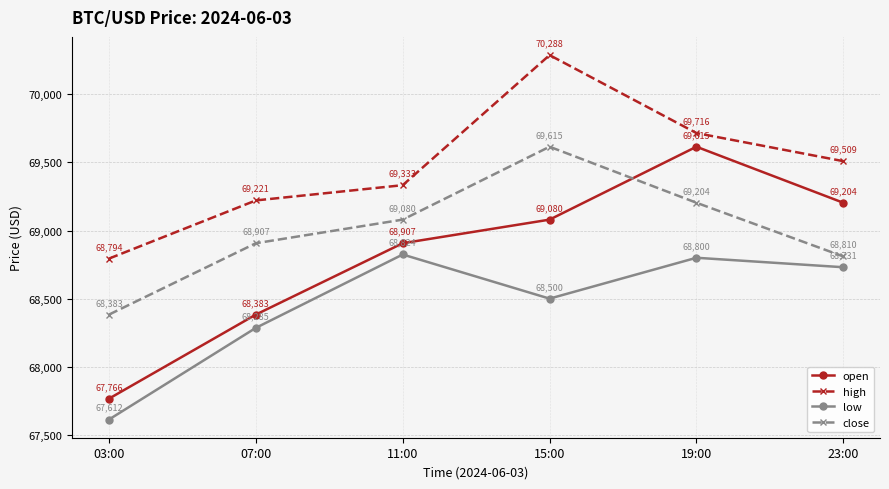

What is the label of the 4th point from the left?

15:00